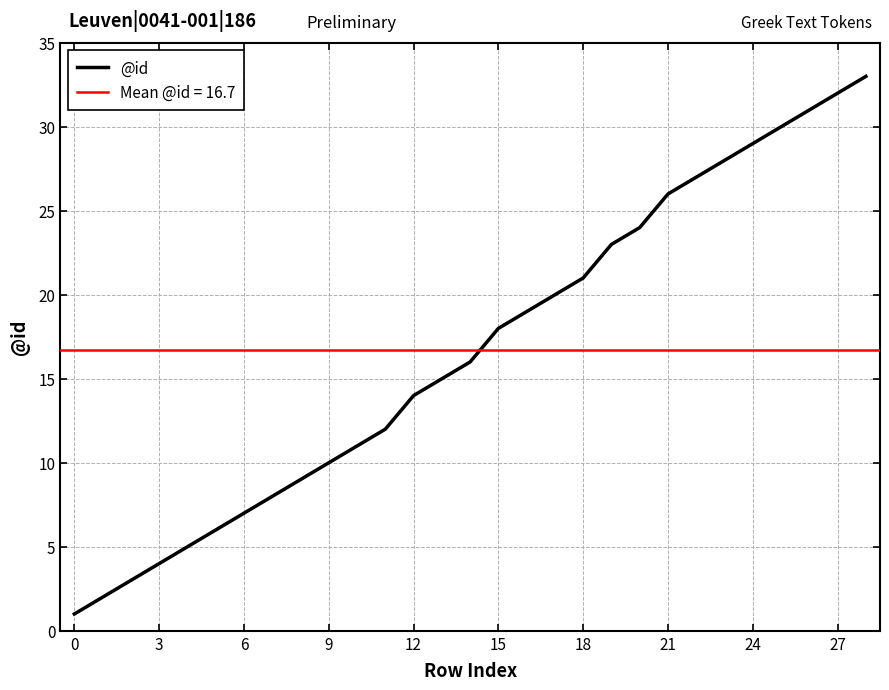

Is it true that the value at 21 is 26?

True